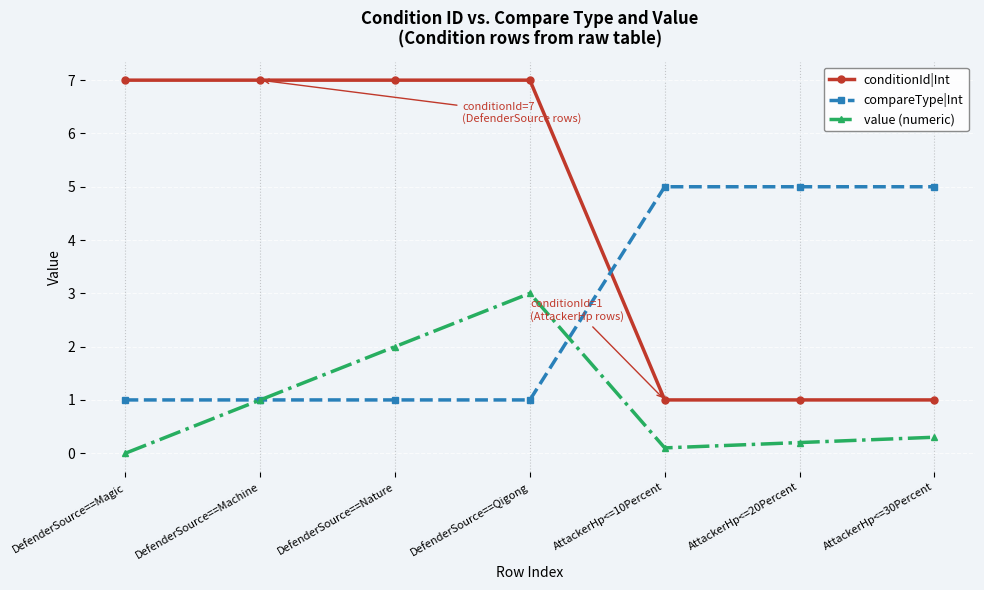

How many categories are shown in the chart?

7